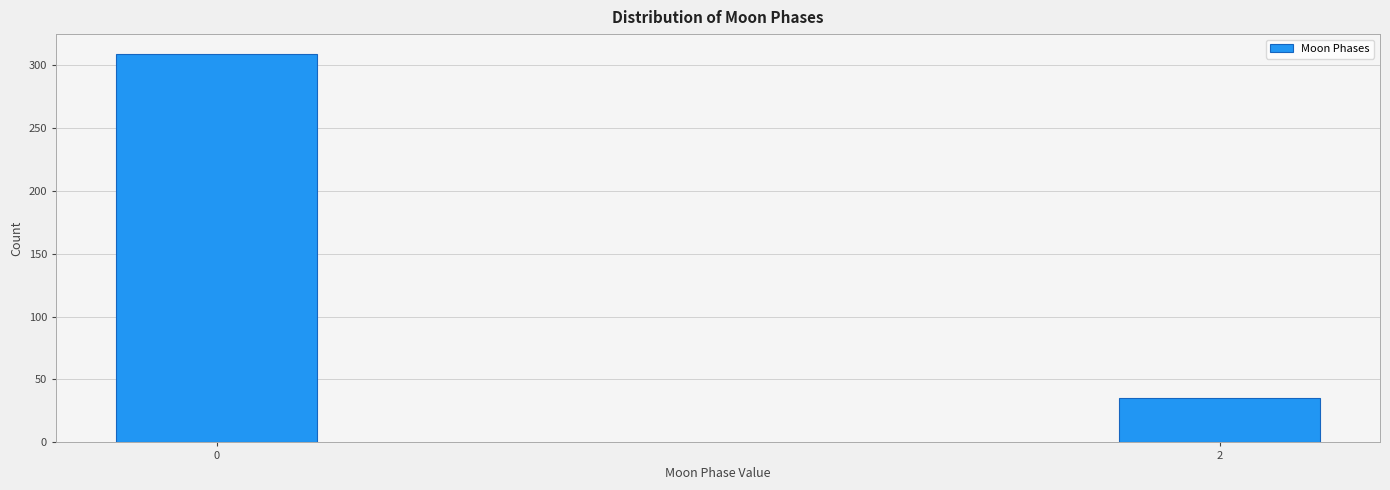

Reading left to right, list all the values displayed in this chart.

309	35